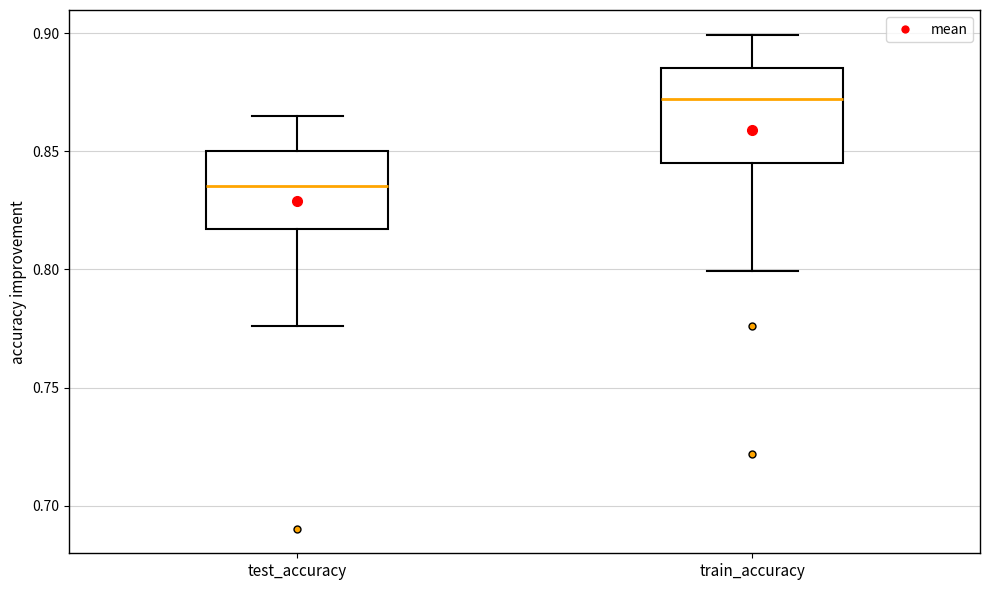

Reading left to right, read every box against the y-axis: the position of its median line, the range the box covers, and the ends of its whiskers. The values are not printed on the chart, so give them approximately, as read against the axis.

test_accuracy: median 0.835, box 0.815 to 0.850, whiskers 0.775 to 0.865
train_accuracy: median 0.870, box 0.845 to 0.885, whiskers 0.800 to 0.900